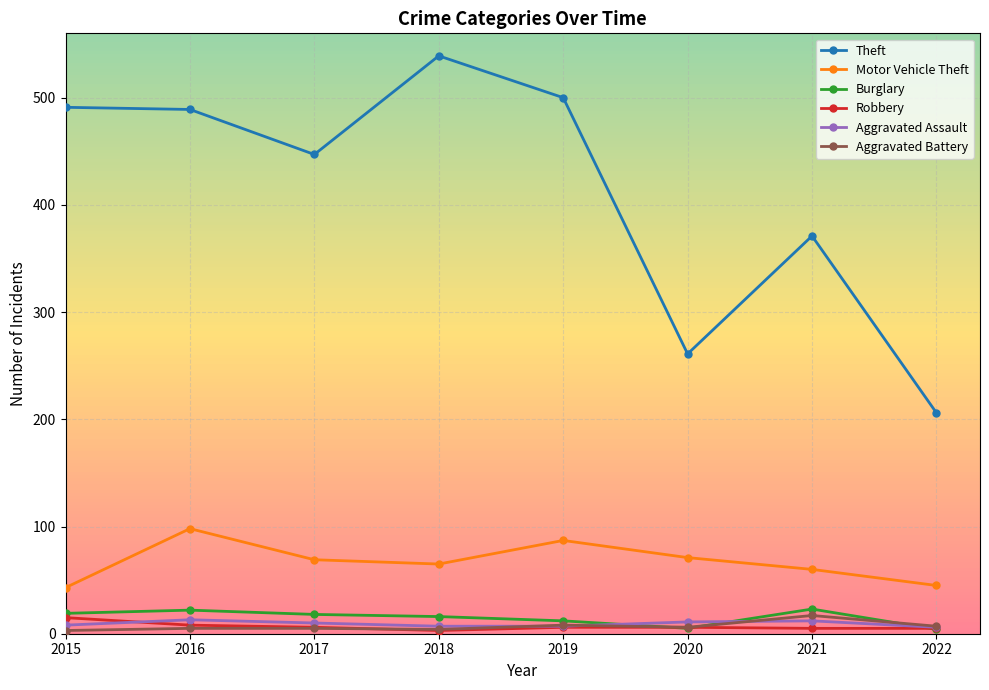

True or false: Theft and Robbery intersect in this chart.

False